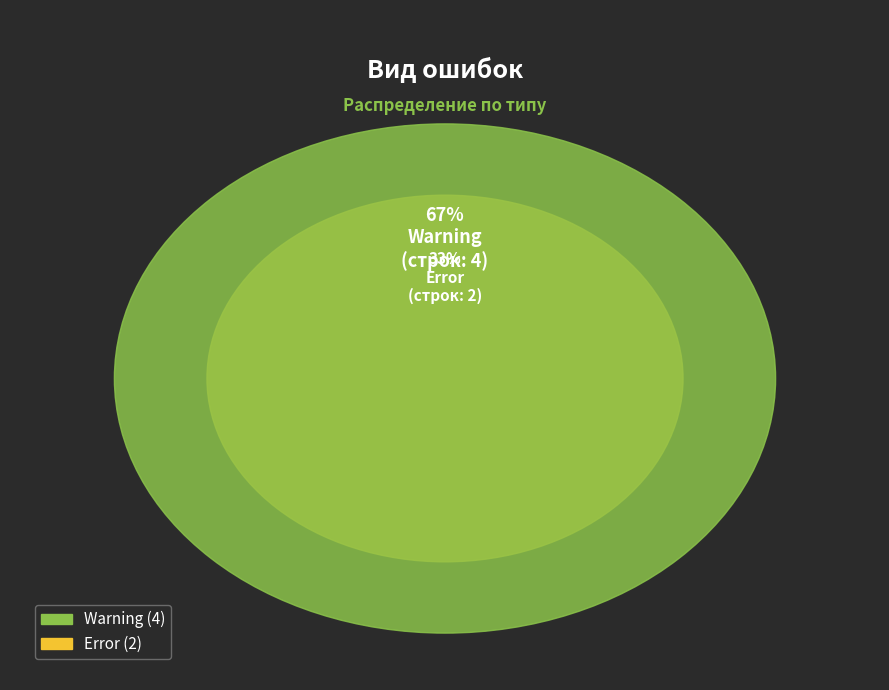

What is the smallest slice in the pie chart?

Error